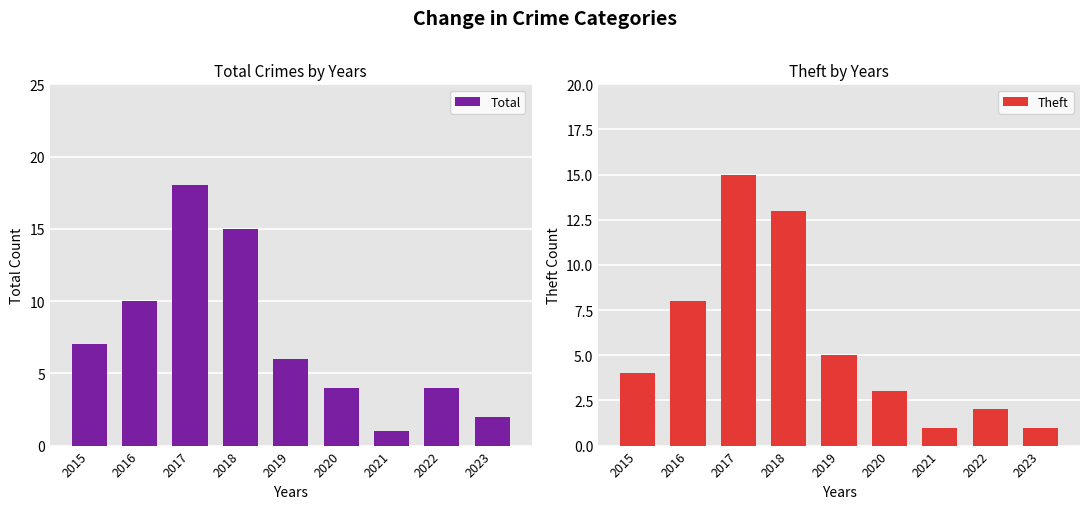

Between 2020 and 2016, which is larger?

2016